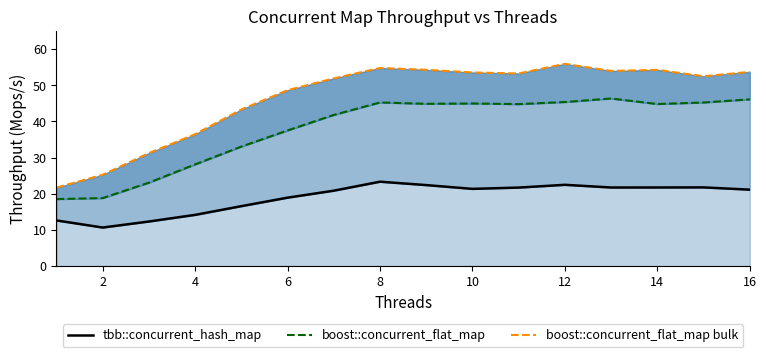

At which category does the chart reach its peak across all series?

12